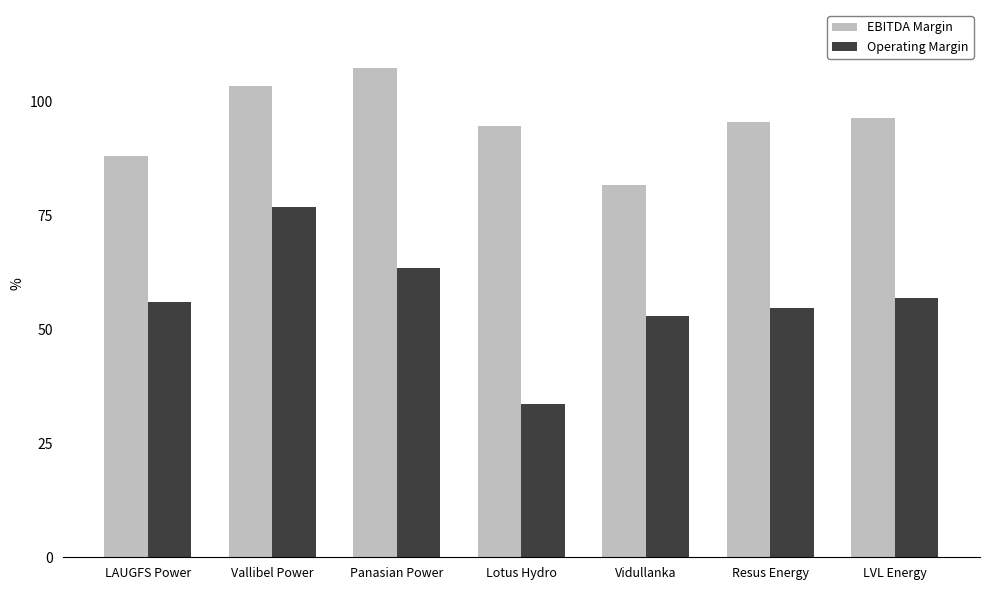

What is the difference between the second highest and second lowest values in the EBITDA Margin series?

15.3